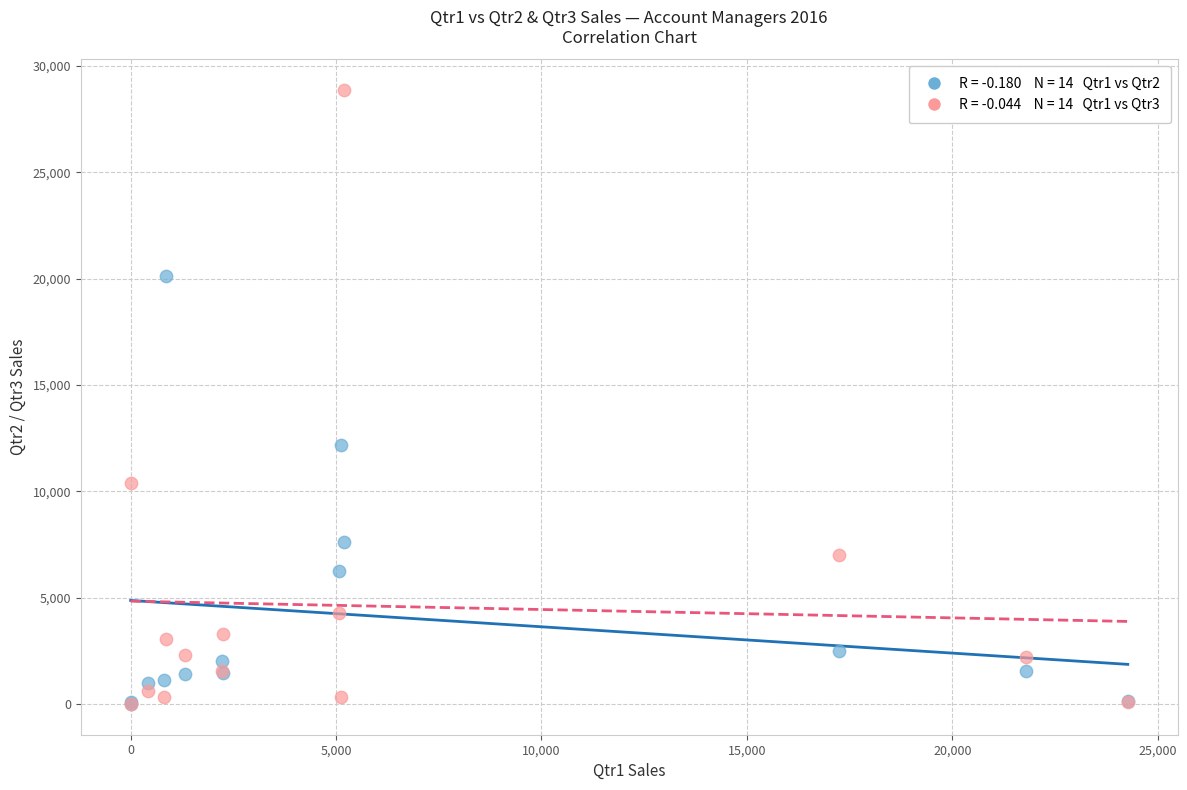

Across all series, what Y value is closest to 14433?

12156.6